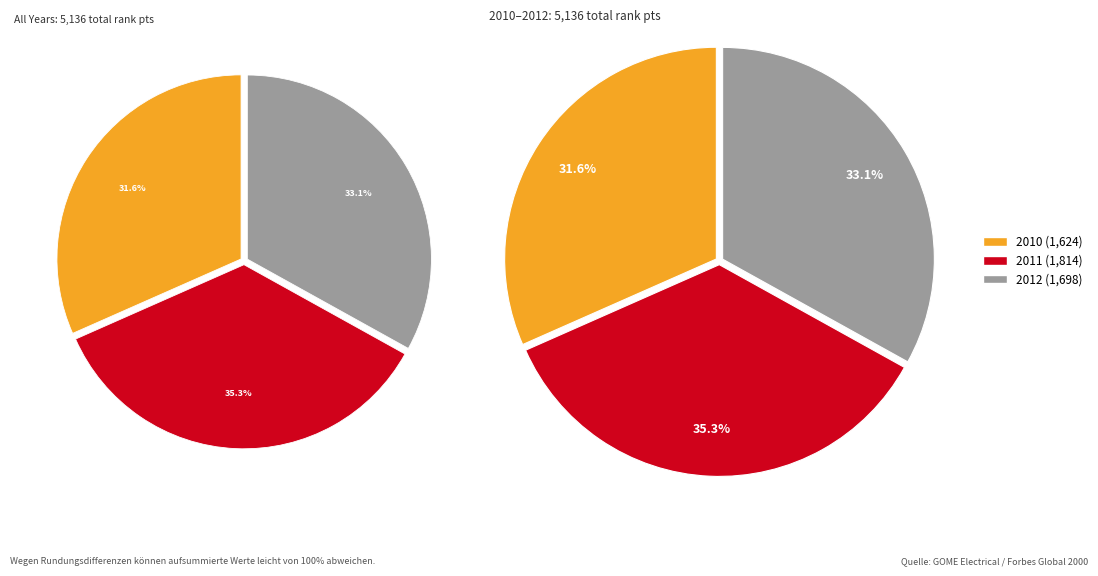

To the nearest percent, what is the average slice percentage?

33%